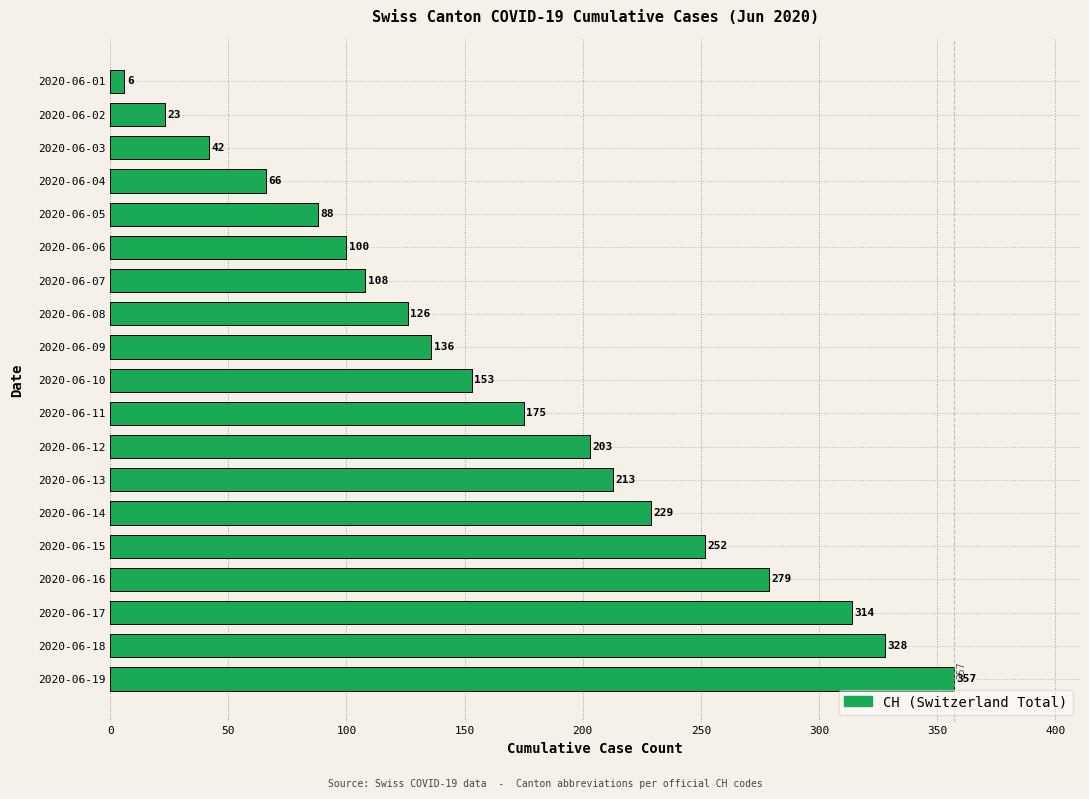

What is the average value?

168